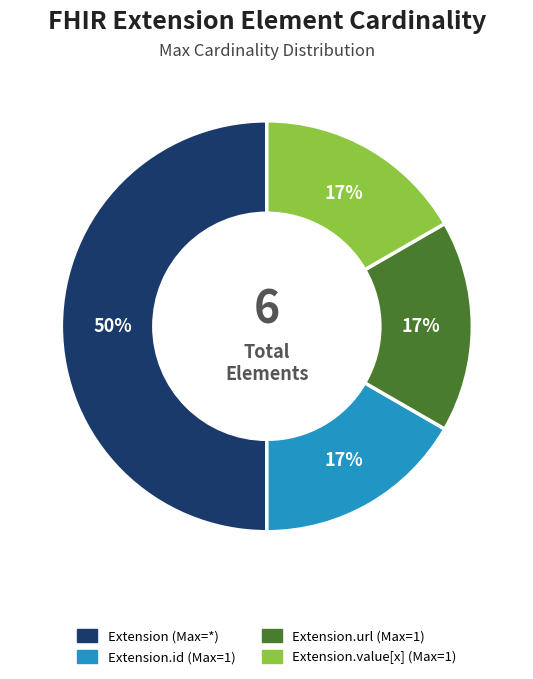

Which category has the biggest portion of the pie?

Extension (Max=*)